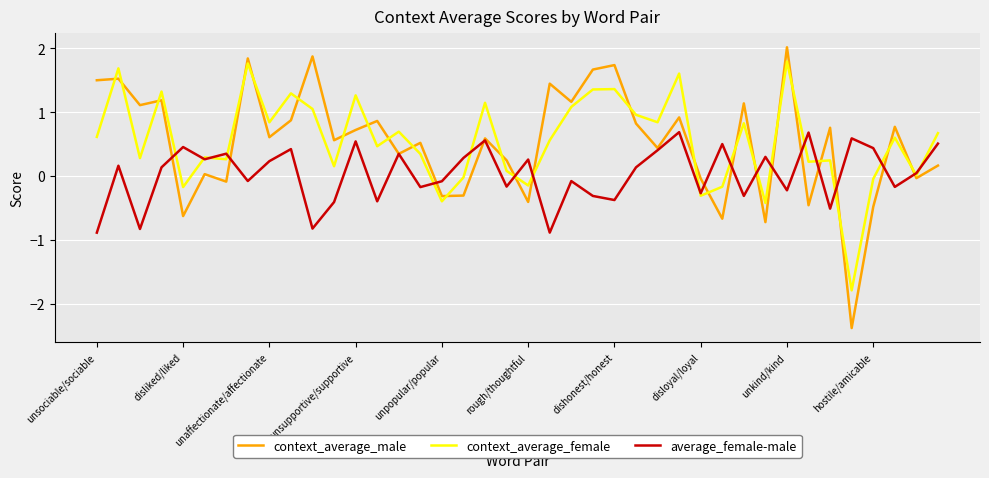

True or false: context_average_male and context_average_female intersect in this chart.

True